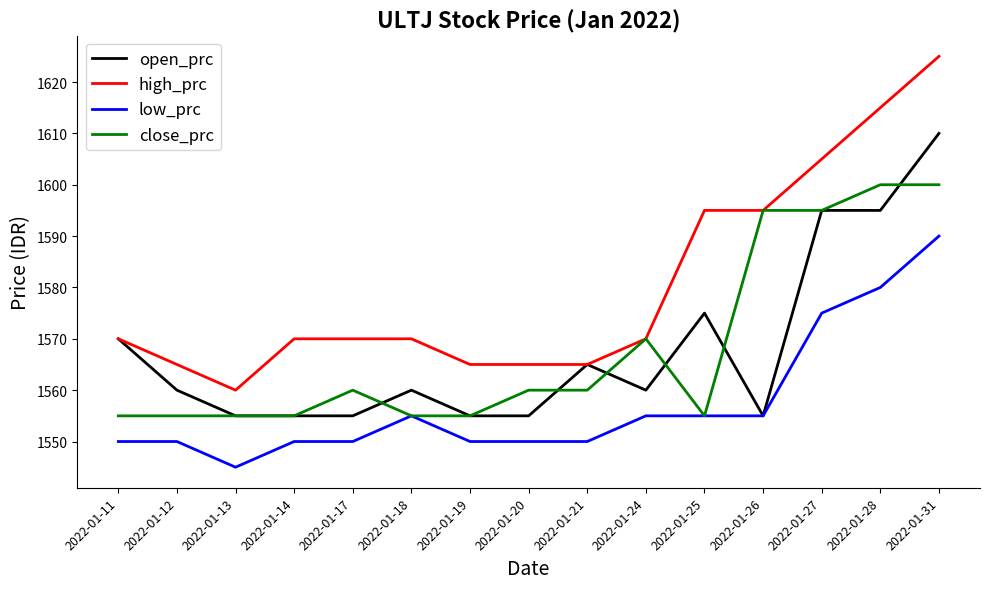

True or false: close_prc has a value of 1555 at 2022-01-14.

True